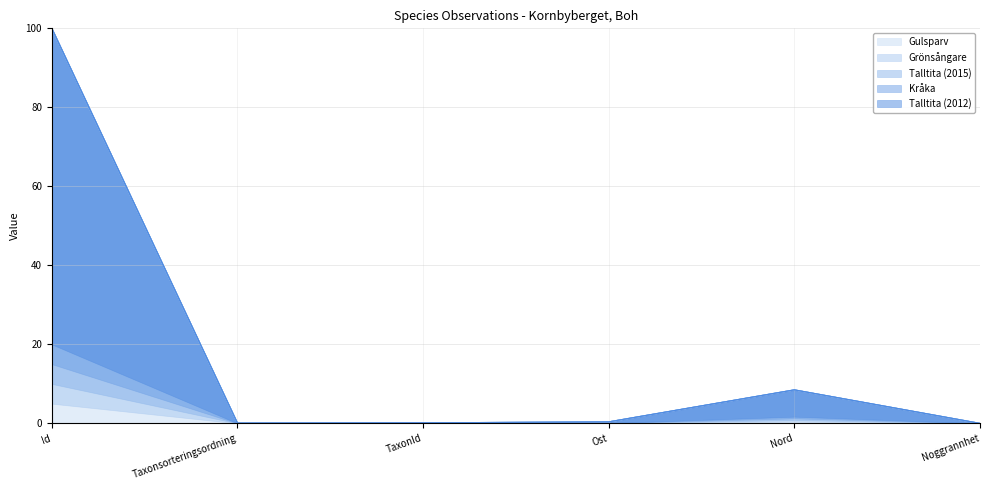

How many interior local peaks does the Grönsångare series have?

1